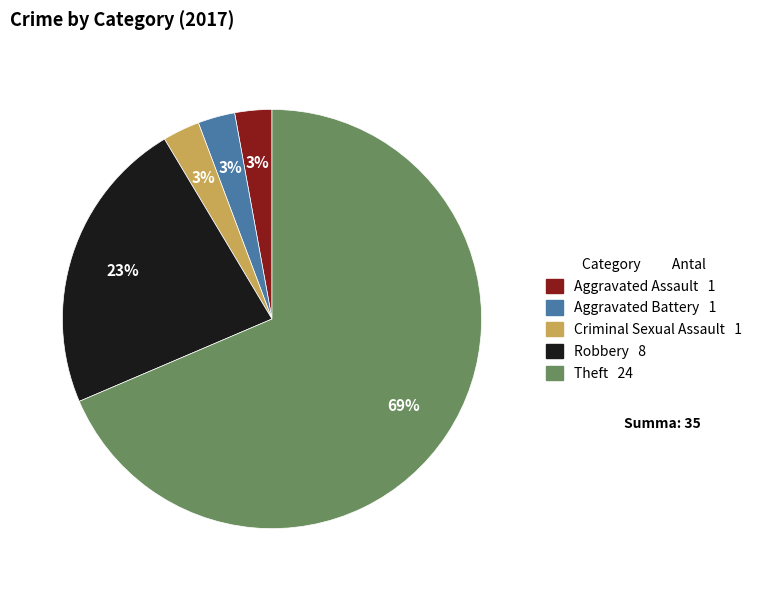

To the nearest percent, what is the average slice percentage?

20%